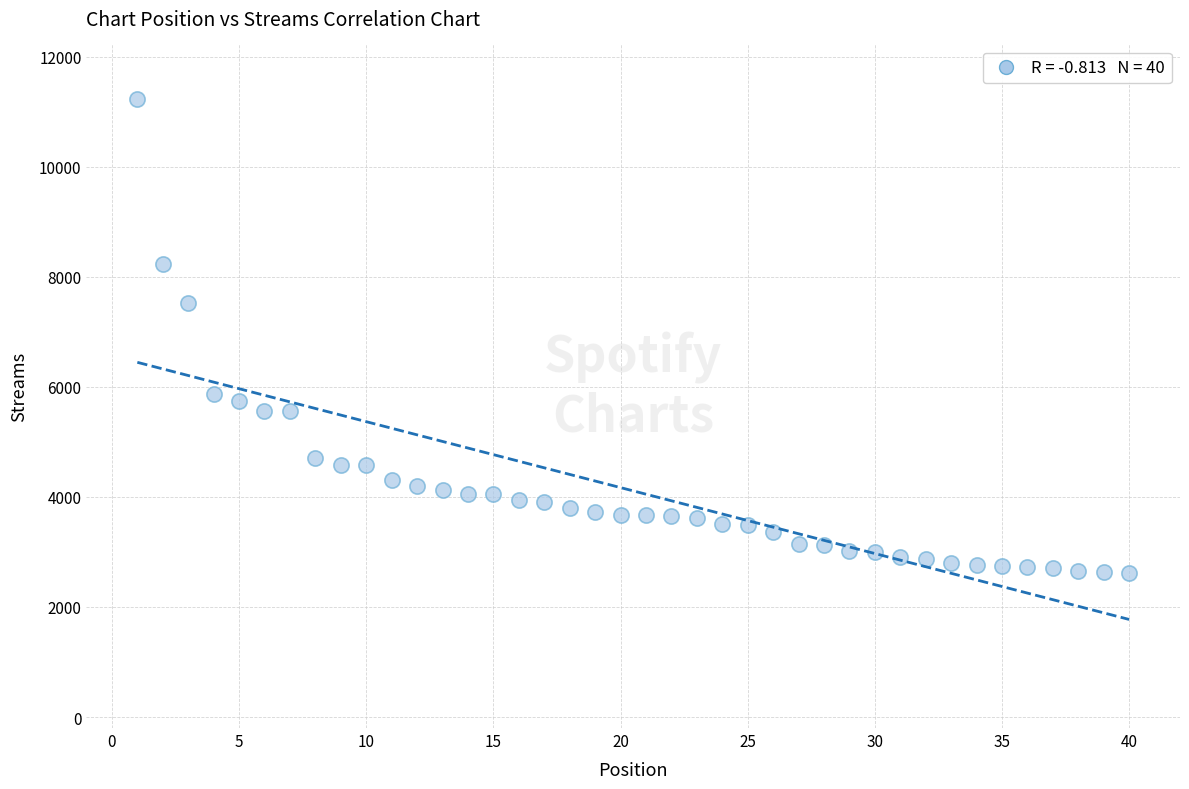

What Y value in the scatter plot is closest to 6921?

7532